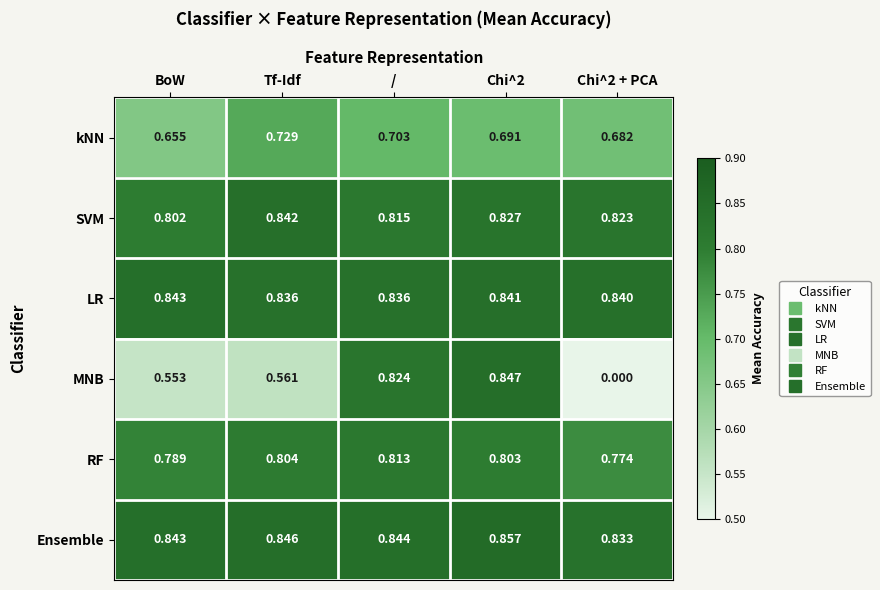

Which series has the largest total across all categories?

Ensemble